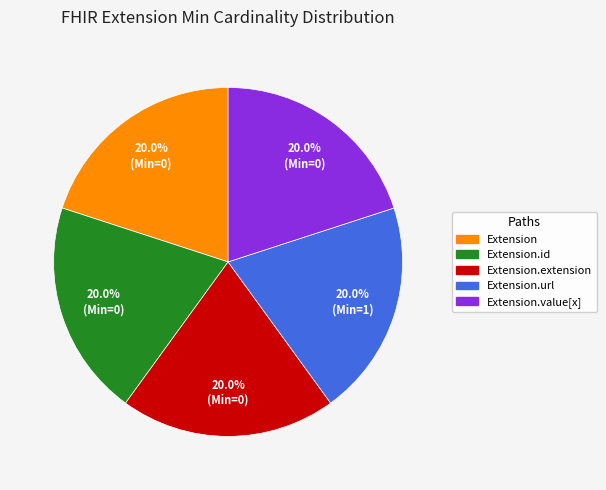

Does any single category account for the majority?

No